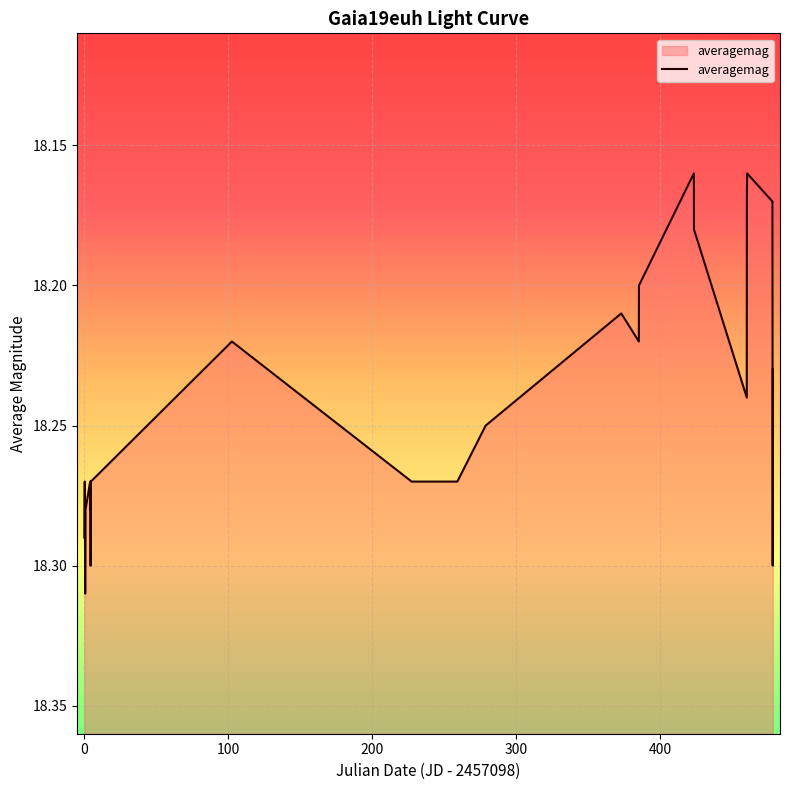

Reading right to left, what are all the values shown in this chart?

18.2	18.3	18.2	18.2	18.2	18.2	18.2	18.2	18.2	18.2	18.2	18.2	18.2	18.2	18.3	18.3	18.3	18.2	18.3	18.3	18.3	18.3	18.3	18.3	18.3	18.3	18.3	18.3